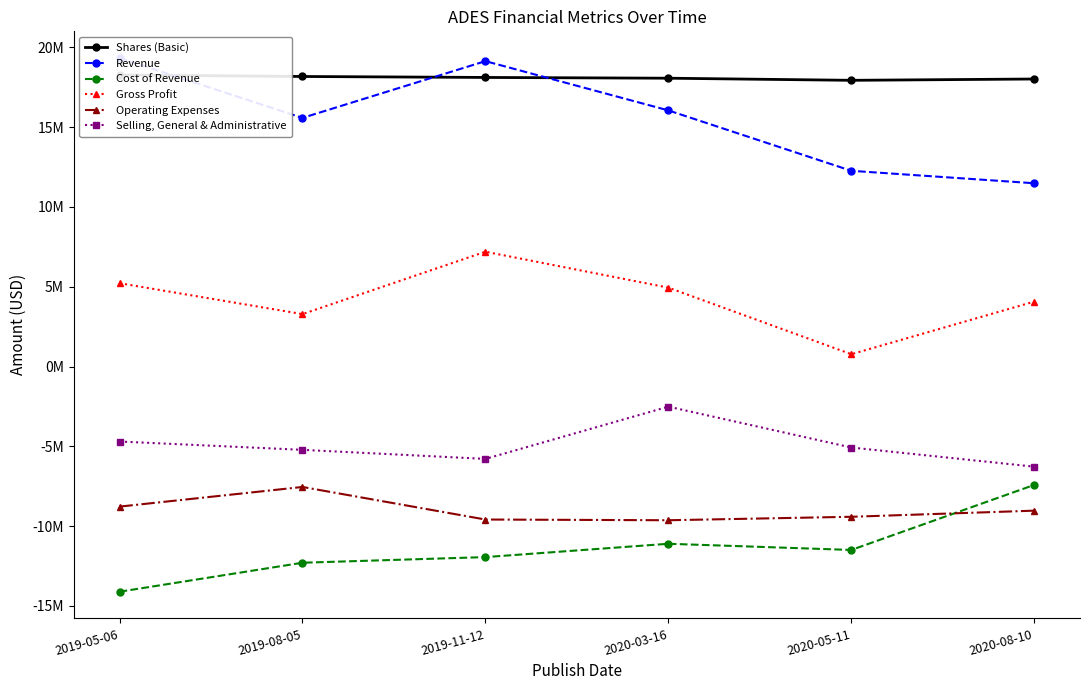

What is the approximate value of Selling, General & Administrative at 2019-11-12?

-5787000